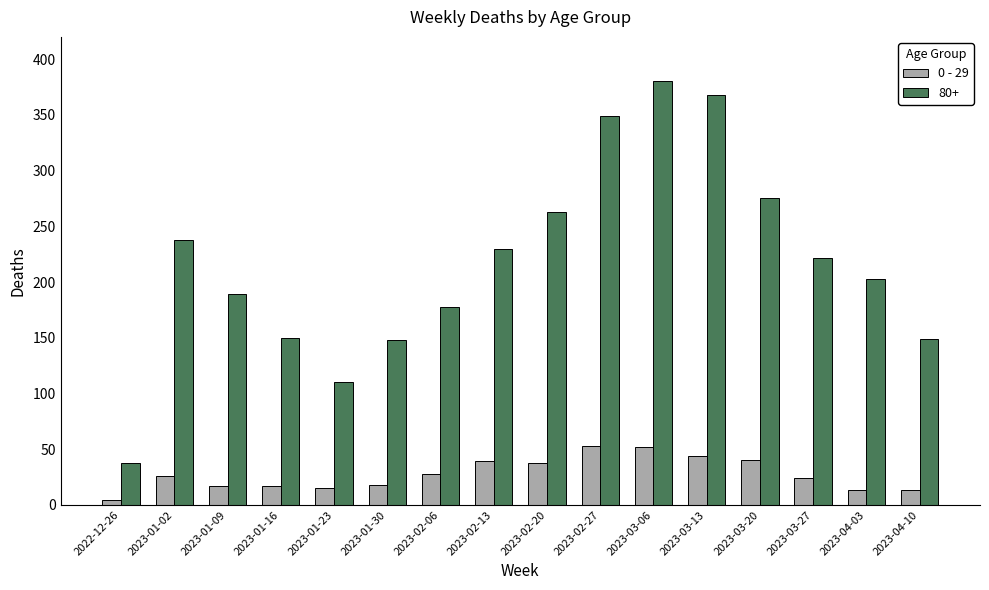

At 2023-03-13, list the series in order from largest to smallest.

80+, 0 - 29